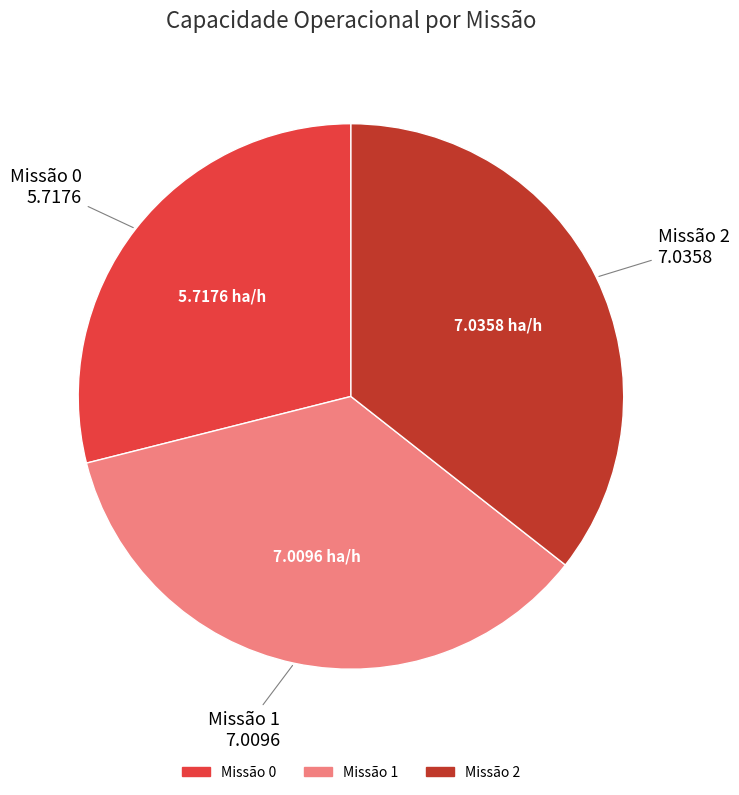

Is there any slice that represents more than half of the pie?

No